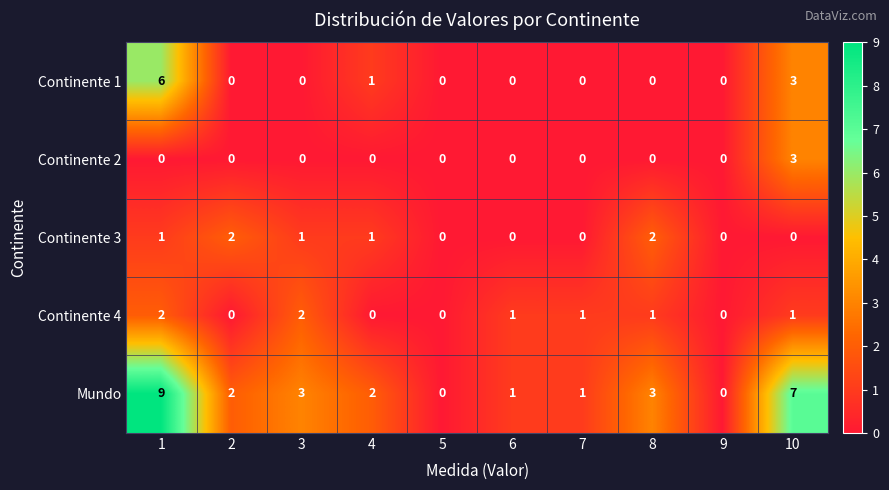

True or false: Continente 4 has a value of -1 at 9.

False